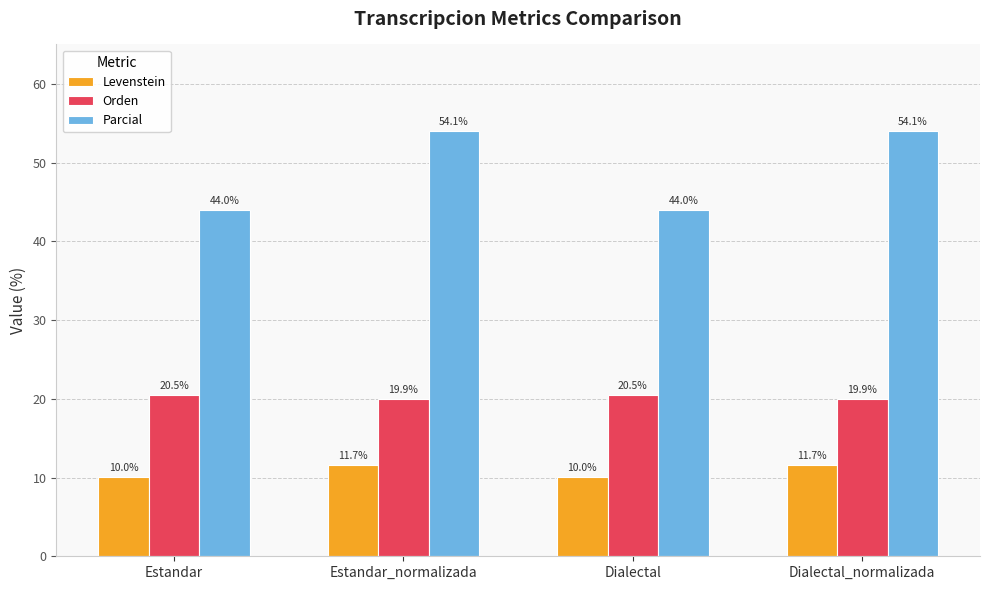

What position from the left is Dialectal?

3